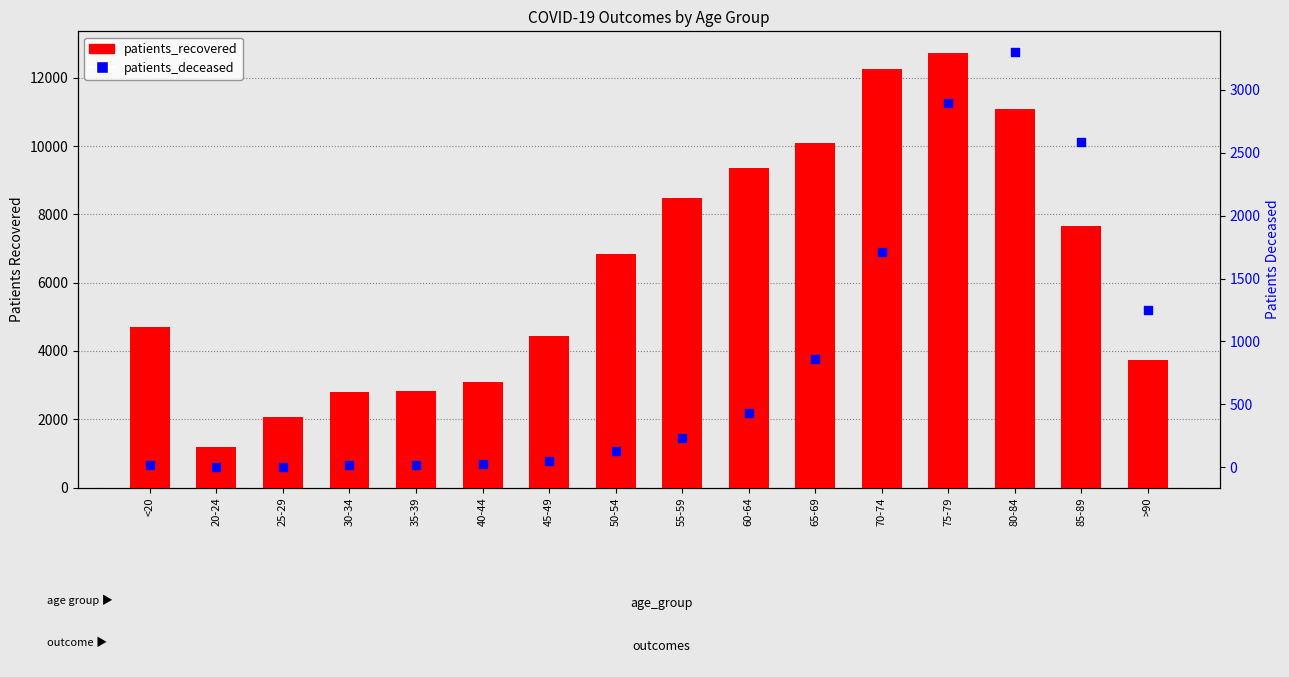

At how many categories does at least one series exceed 1537?

15